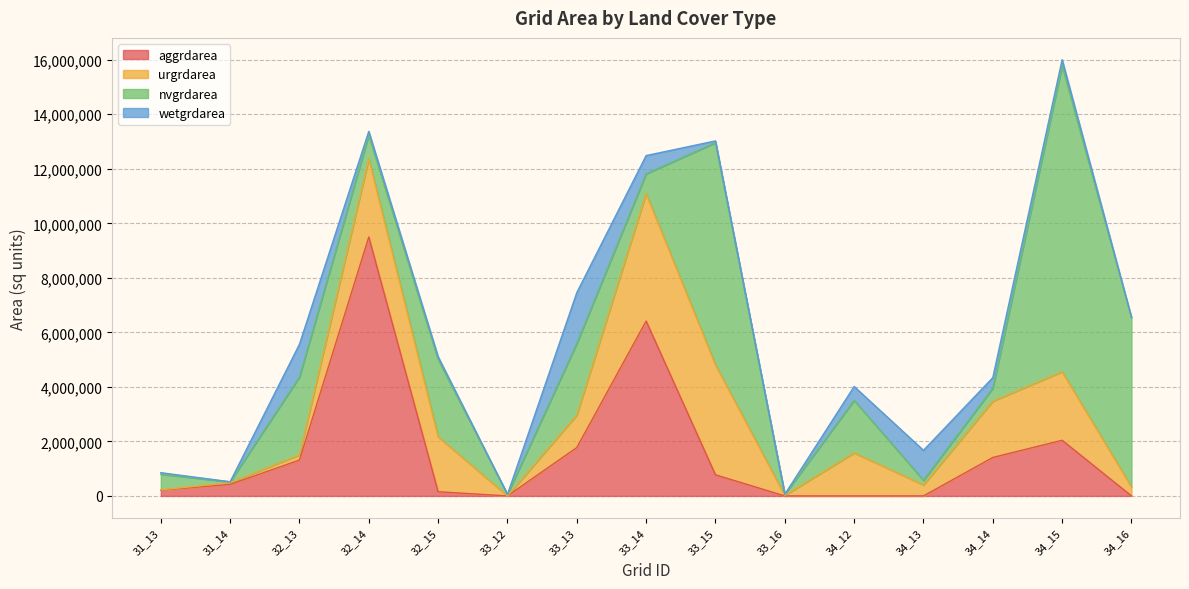

What value does the urgrdarea series have at 34_16, to the nearest 10?

329400